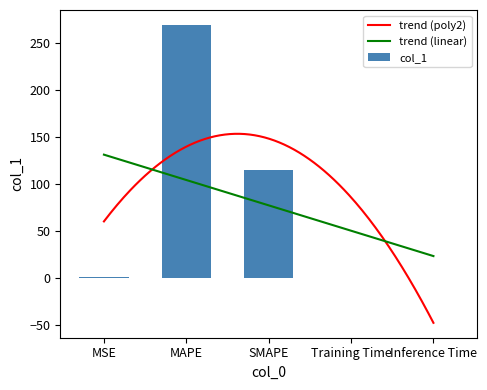

What is the ratio of the value at SMAPE to the value at MAPE?

0.4